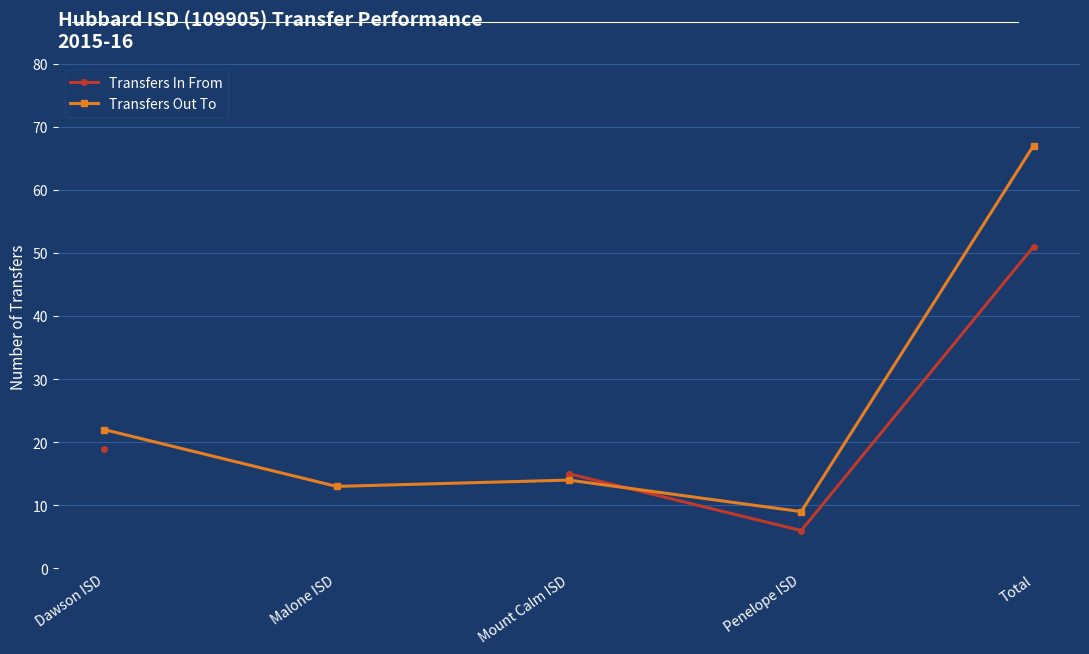

Where do Transfers In From and Transfers Out To first cross each other?

Mount Calm ISD and Penelope ISD